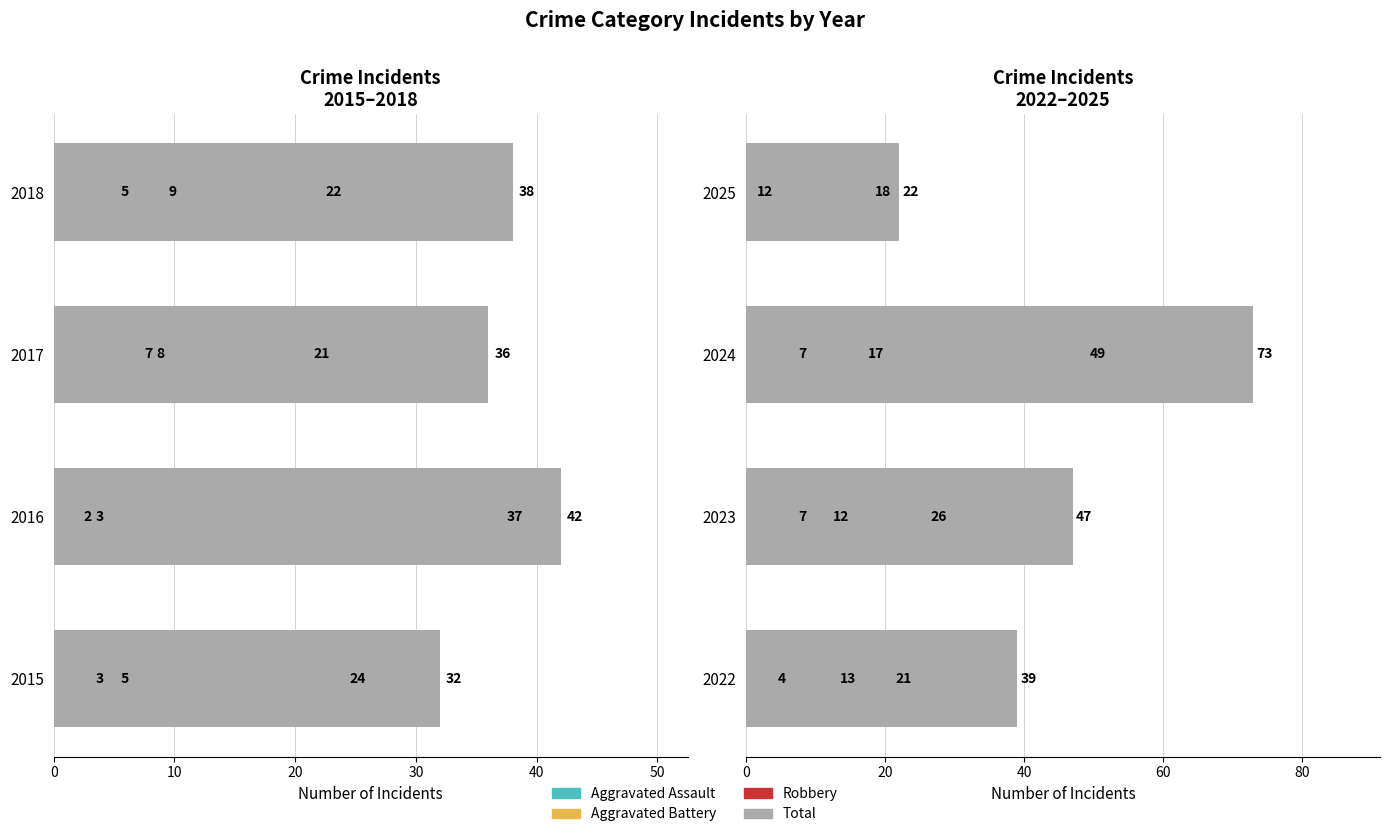

How many values in the Aggravated Battery series exceed 13?

1